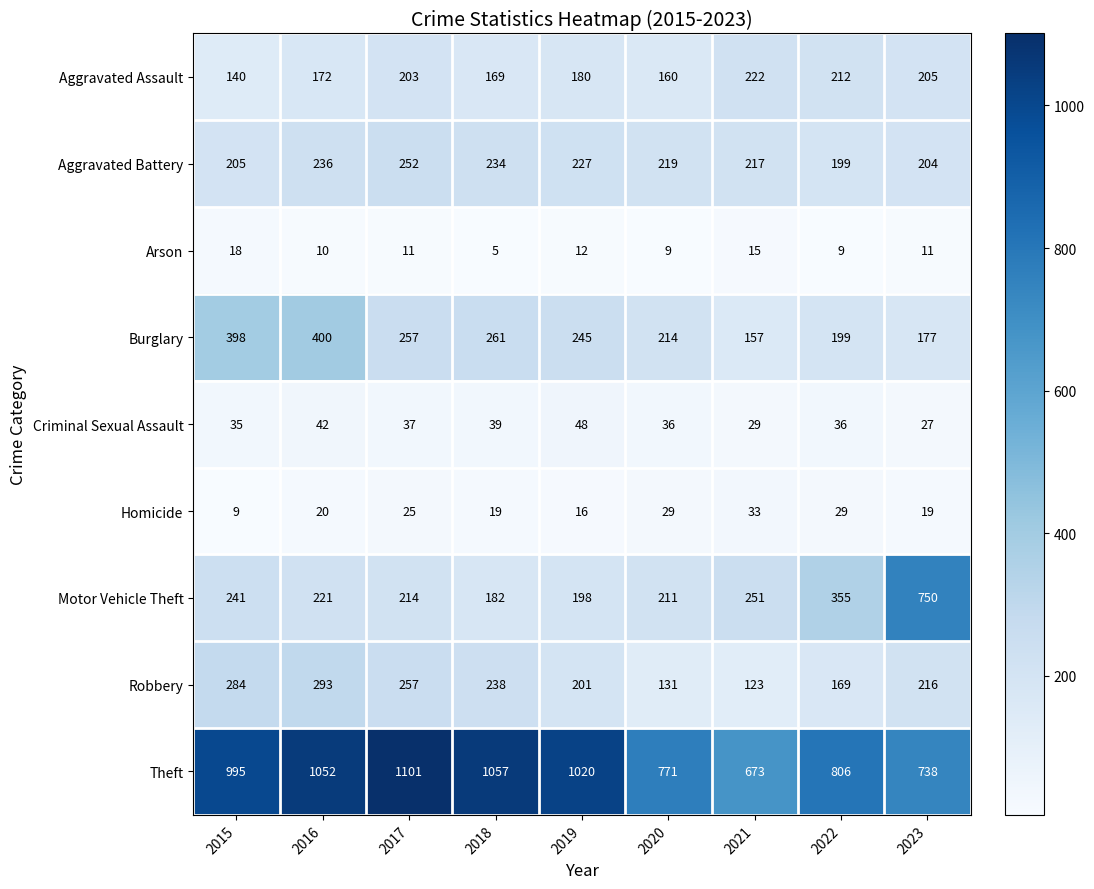

What is the greatest value displayed?

1101